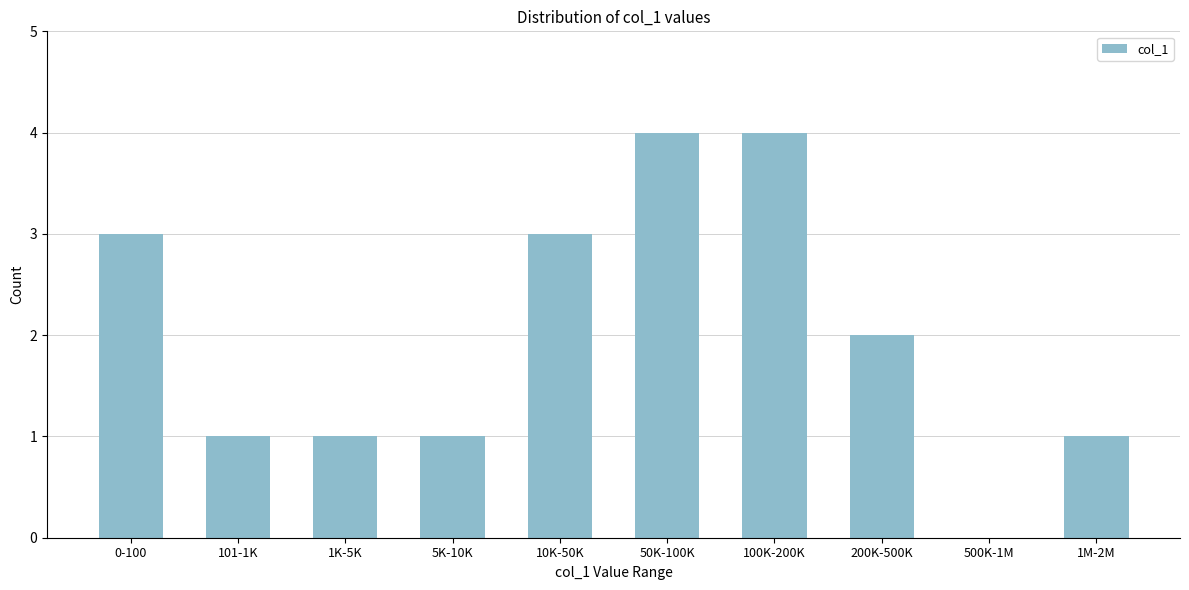

Reading left to right, extract all data points from this chart.

0-100=3	101-1K=1	1K-5K=1	5K-10K=1	10K-50K=3	50K-100K=4	100K-200K=4	200K-500K=2	500K-1M=0	1M-2M=1